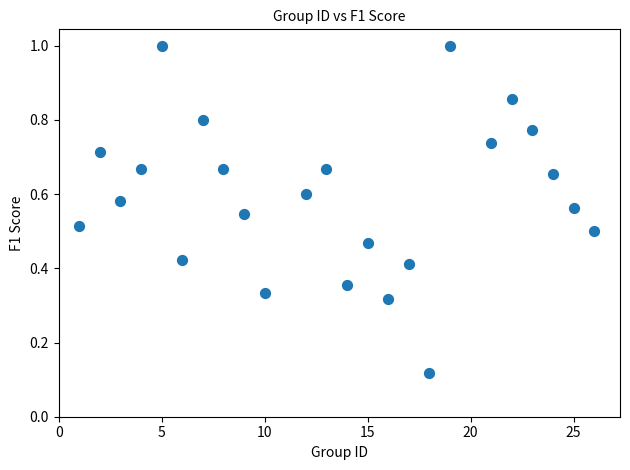

What is the range of X values (max minus min)?

25.0